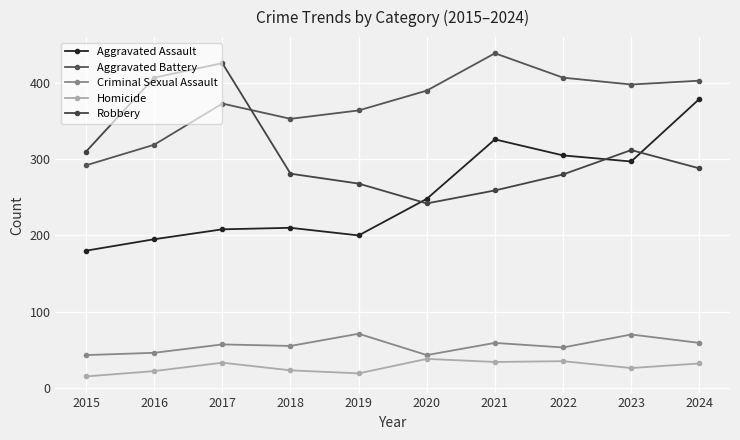

What is the greatest value displayed?

439